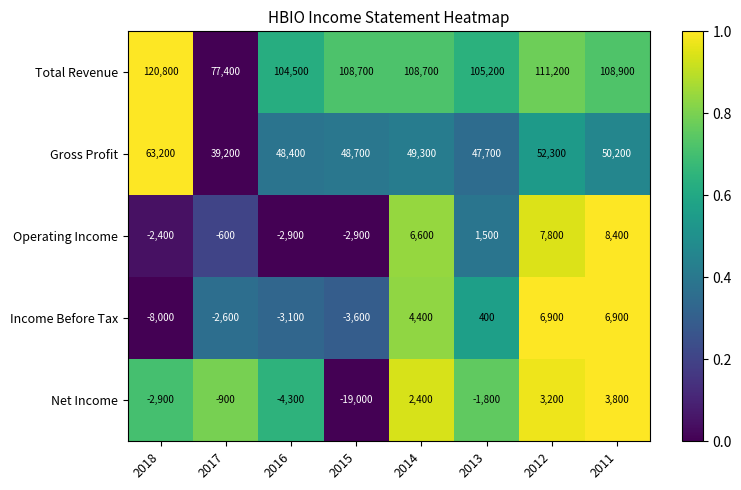

List the series in order of their peak value, highest first.

Total Revenue, Gross Profit, Operating Income, Income Before Tax, Net Income